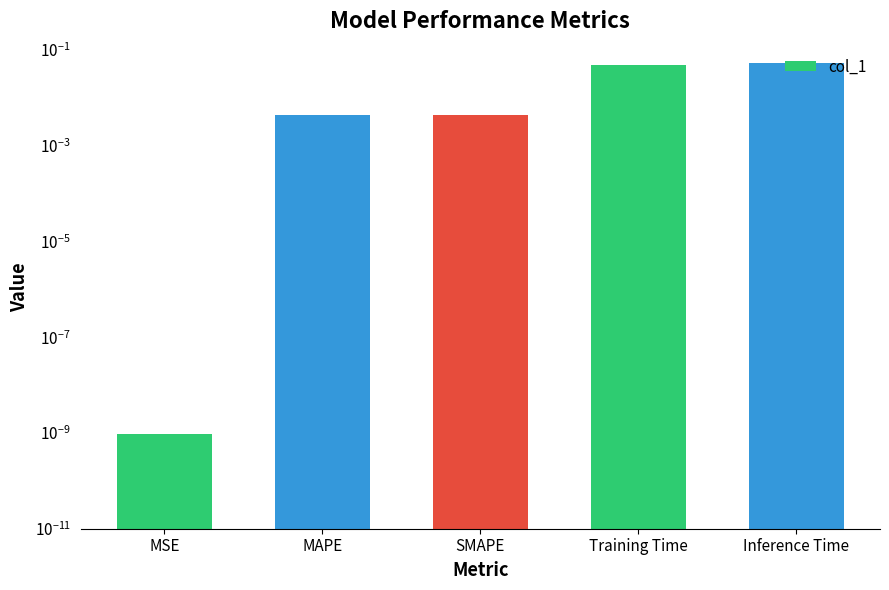

Which has a higher value, MSE or SMAPE?

SMAPE